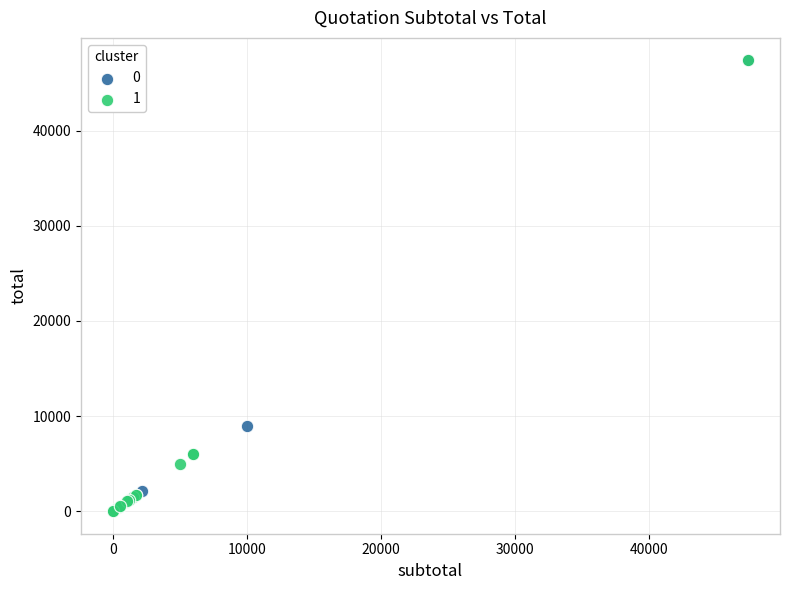

Which series has the largest Y range (max minus min)?

1